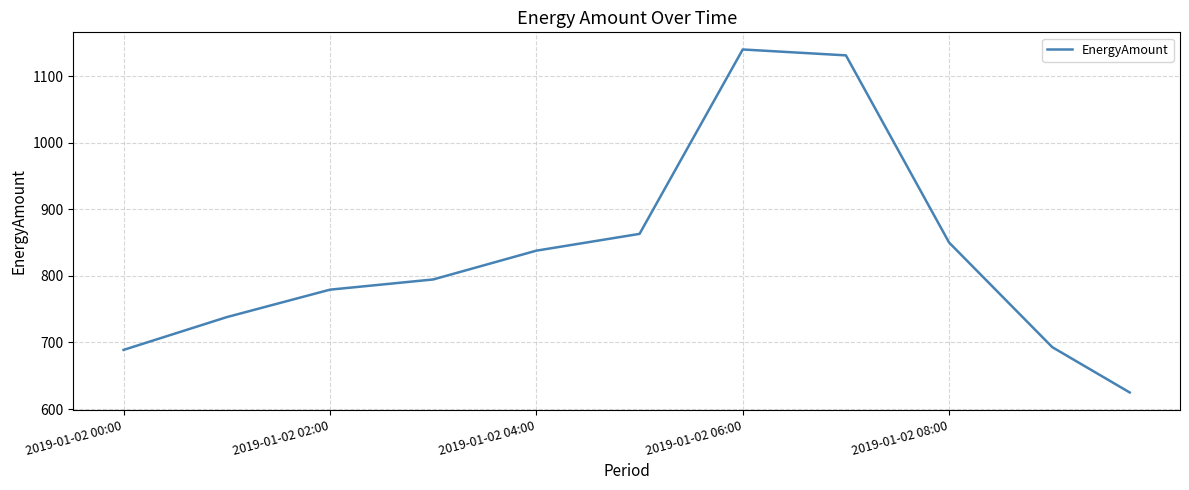

What is the average value?

848.4